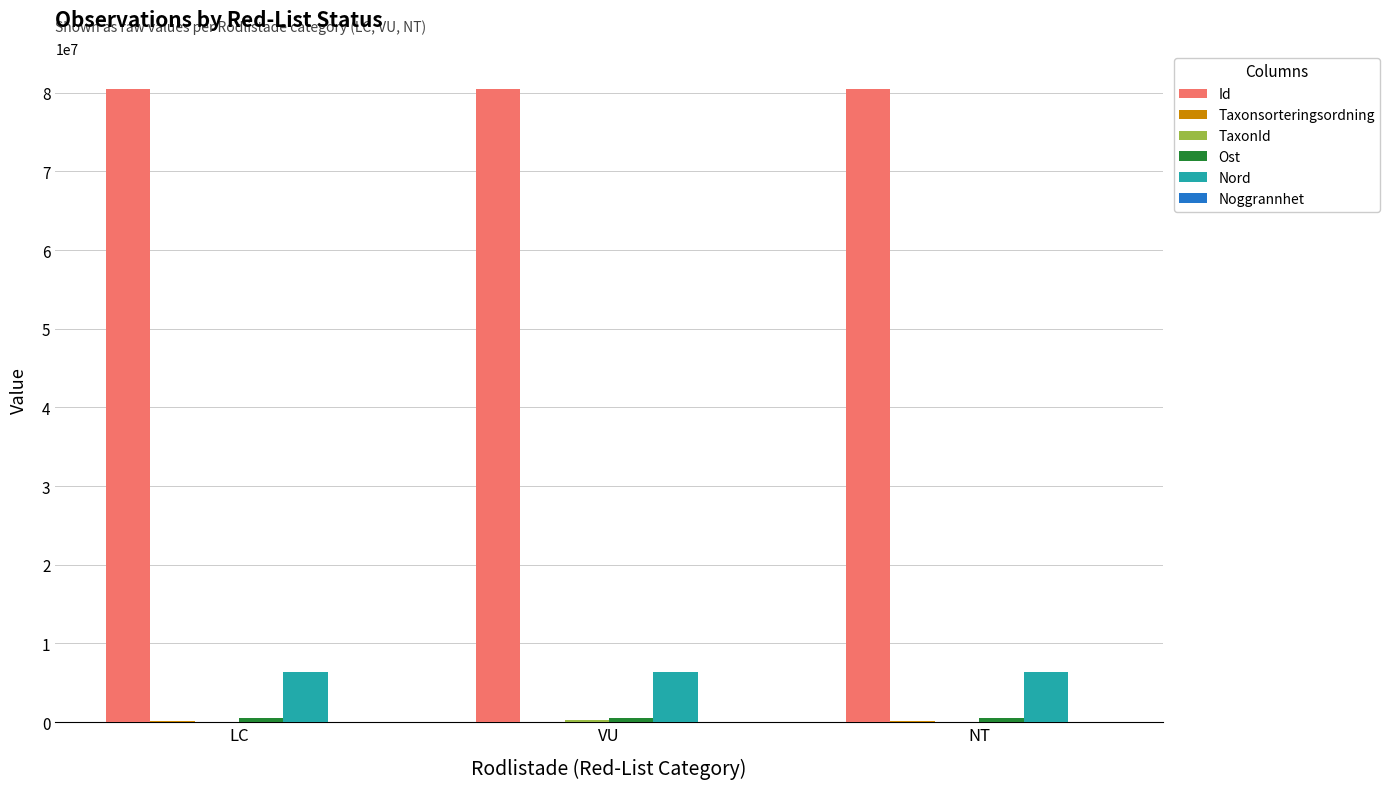

The Nord series shows 6414441 at LC. True or false?

True